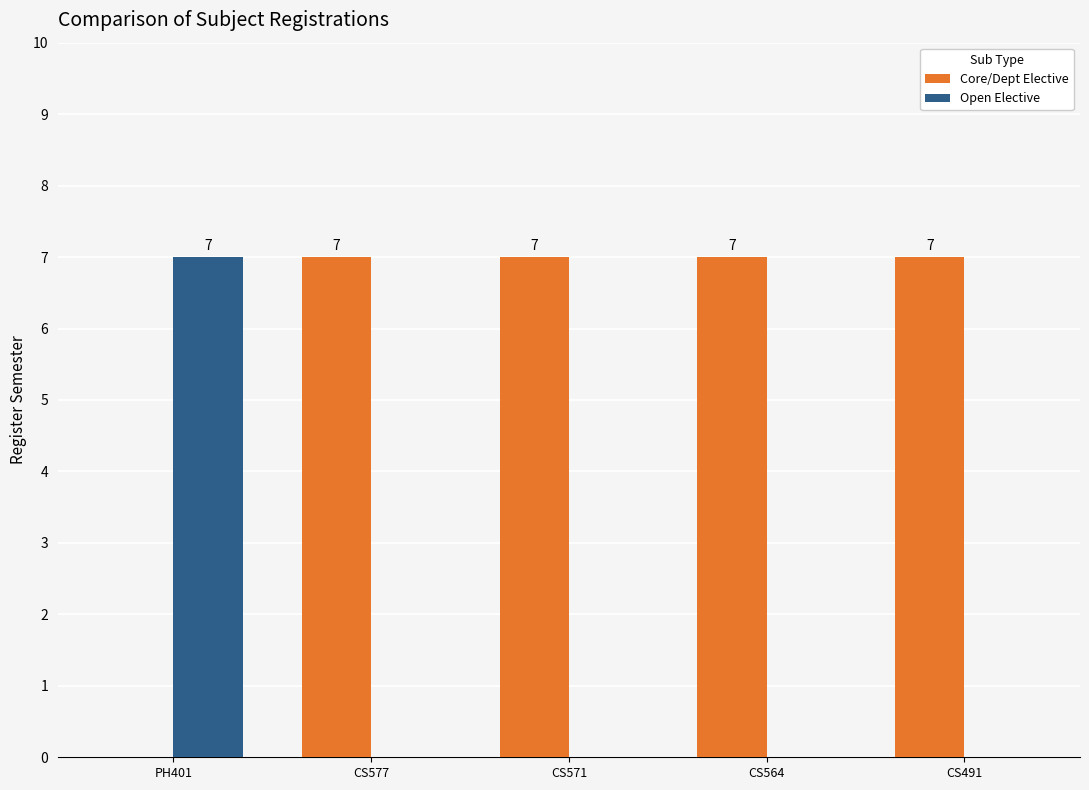

What is the sum of all Open Elective values?

7